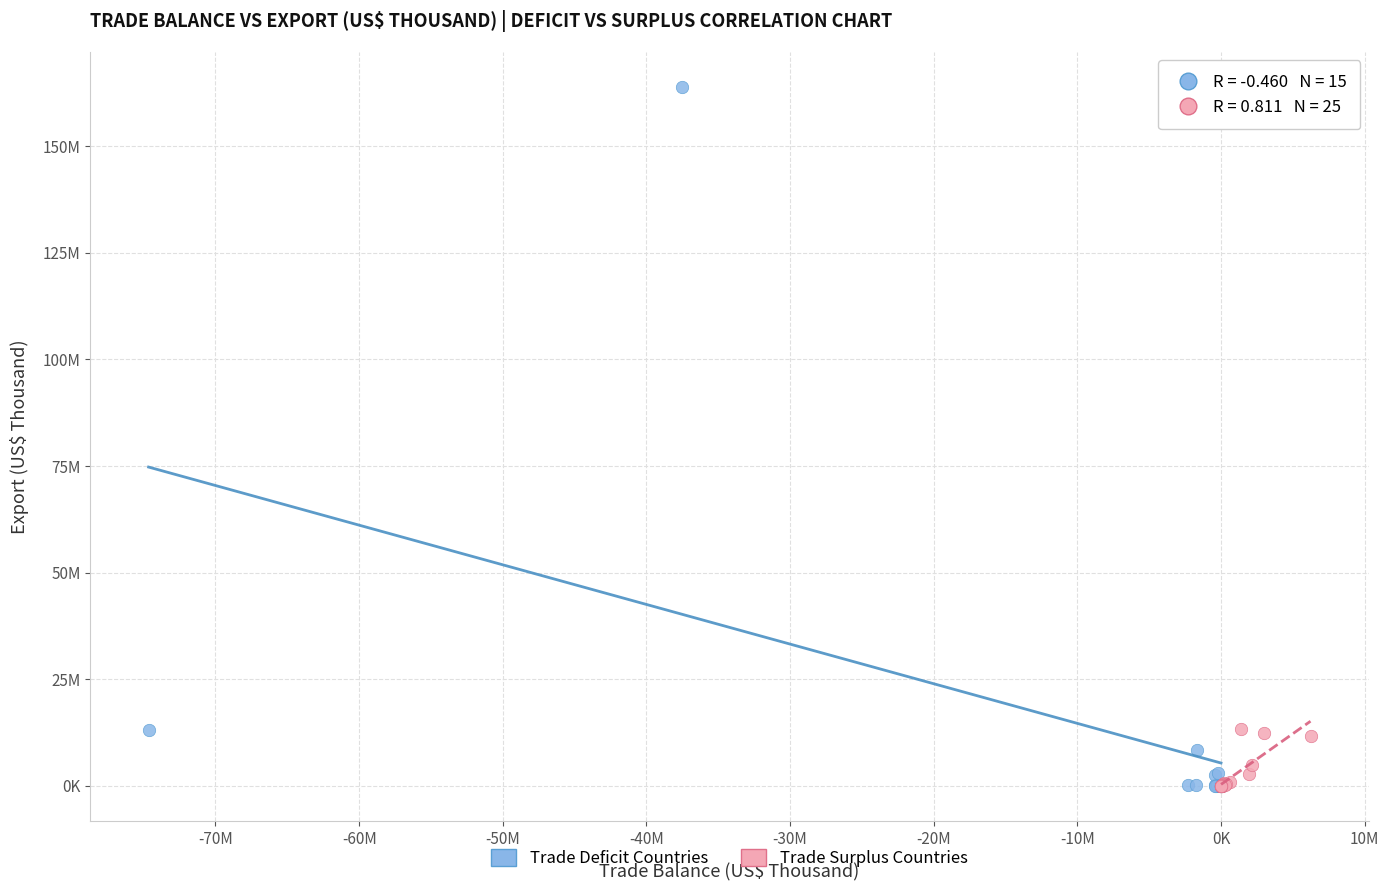

Which series has the largest Y range (max minus min)?

Trade Deficit Countries